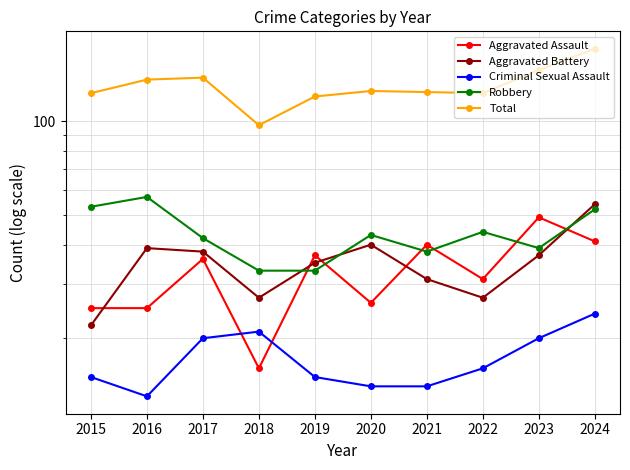

Reading right to left, list all the values displayed in this chart.

Aggravated Assault: 41	49	31	40	26	37	16	36	25	25
Aggravated Battery: 54	37	27	31	40	35	27	38	39	22
Criminal Sexual Assault: 24	20	16	14	14	15	21	20	13	15
Robbery: 52	39	44	38	43	33	33	42	57	53
Total: 171	146	123	124	125	120	97	138	136	123